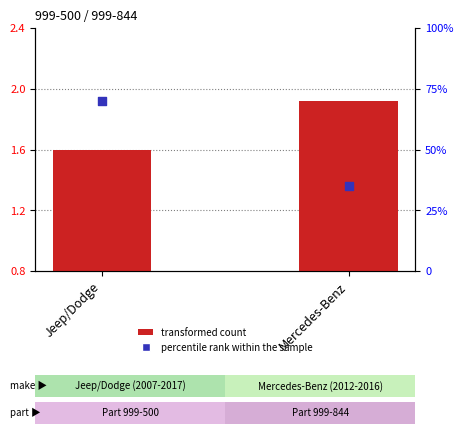

At which category is the sum across all series the highest?

Jeep/Dodge